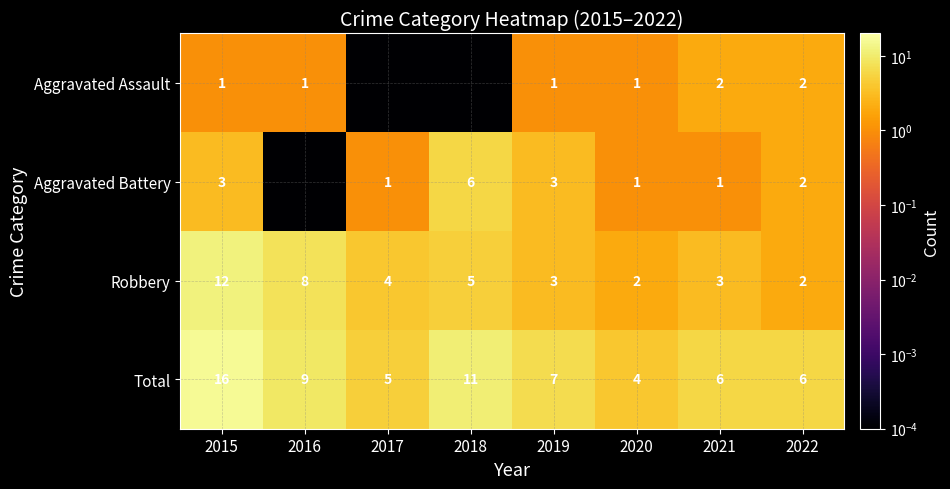

What is the total value across all series at 2016?

18.0